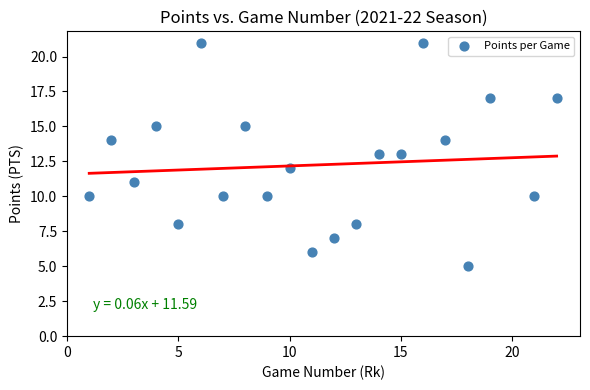

What is the range of Y values (max minus min)?

16